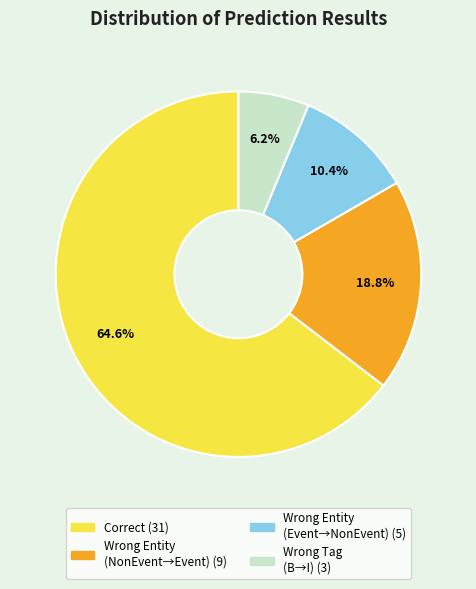

Does any single category account for the majority?

Yes